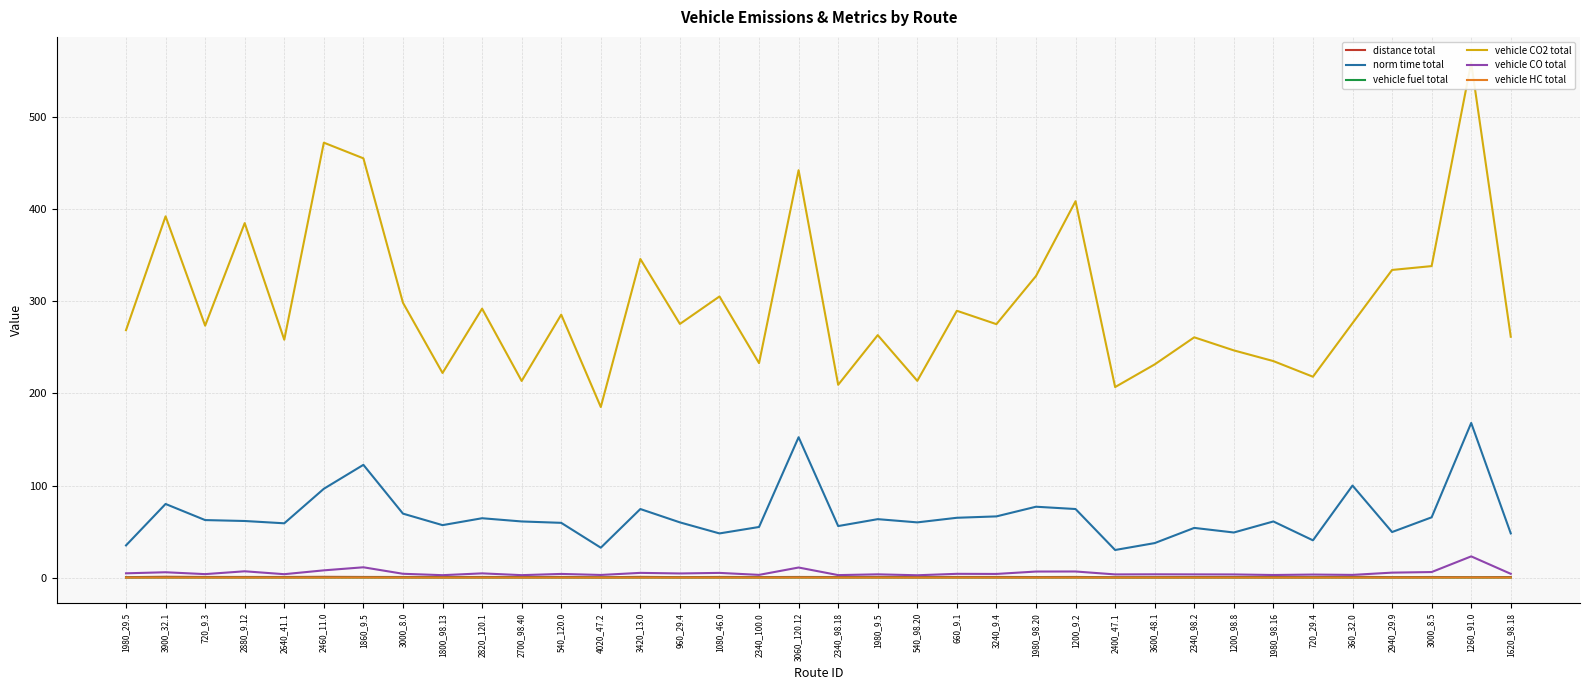

Is the value of distance total at 3600_48.1 greater than the value of norm time total at 3000_8.5?

No